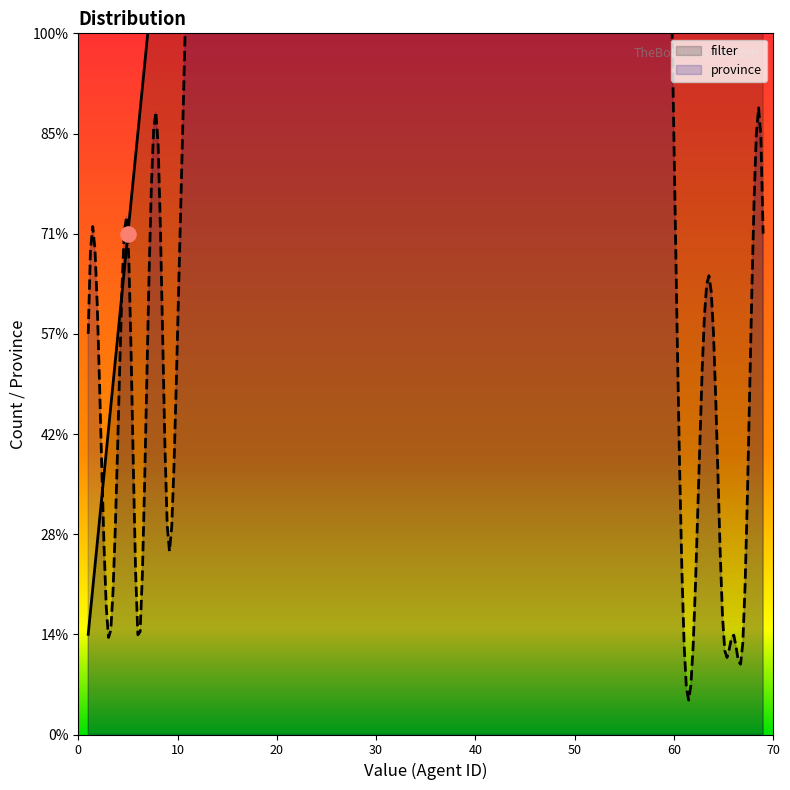

Which series reaches the maximum Y coordinate?

filter